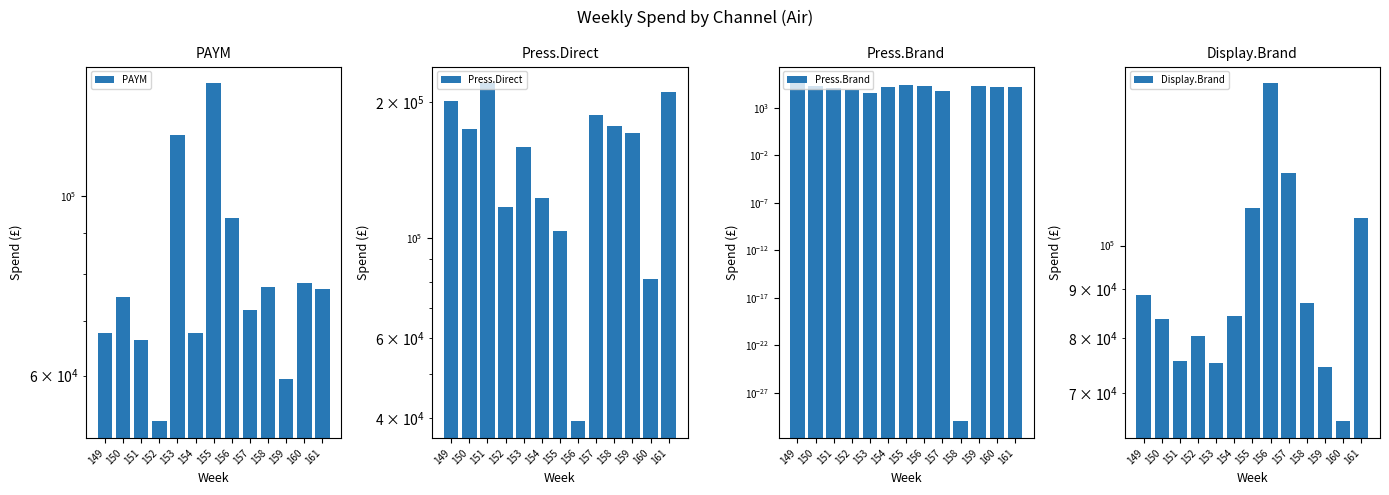

Rank the categories by PAYM value from highest to lowest.

155, 153, 156, 160, 158, 161, 150, 157, 149, 154, 151, 159, 152